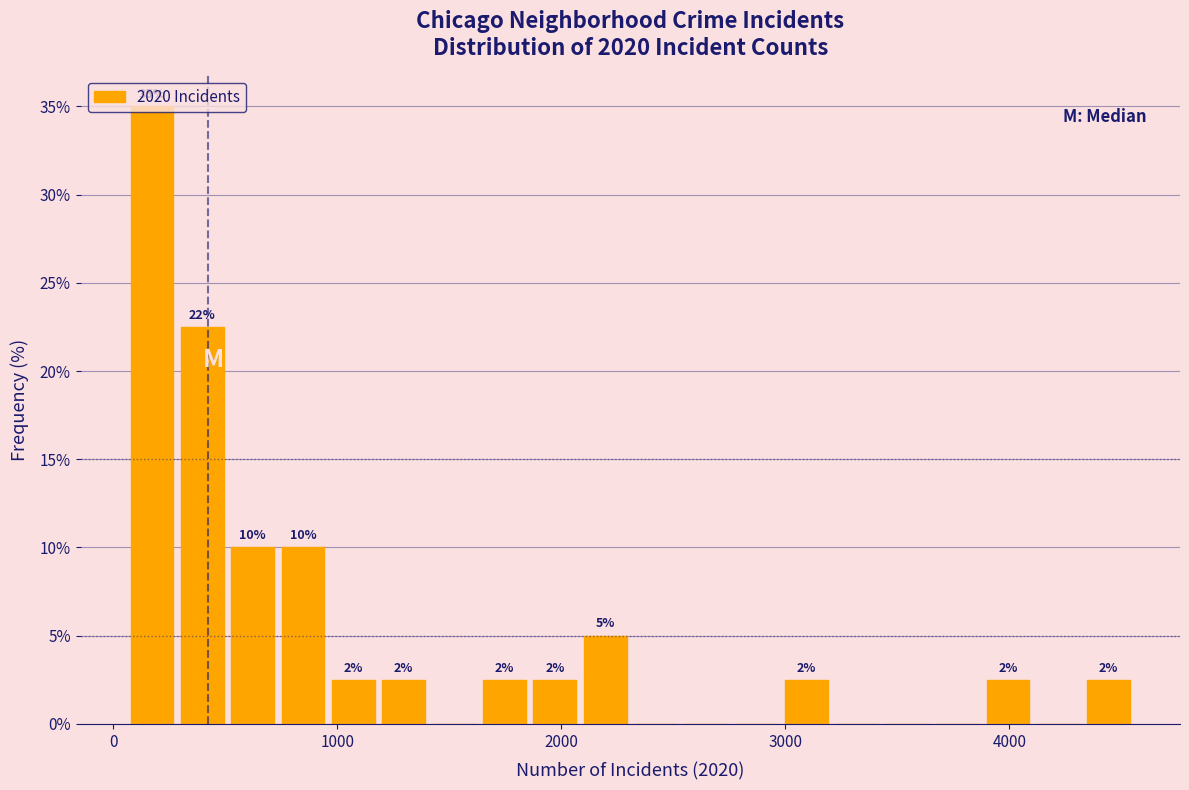

Around what value on the x-axis is the tallest bar? Give the approximate position of its centre, as read against the axis.

200